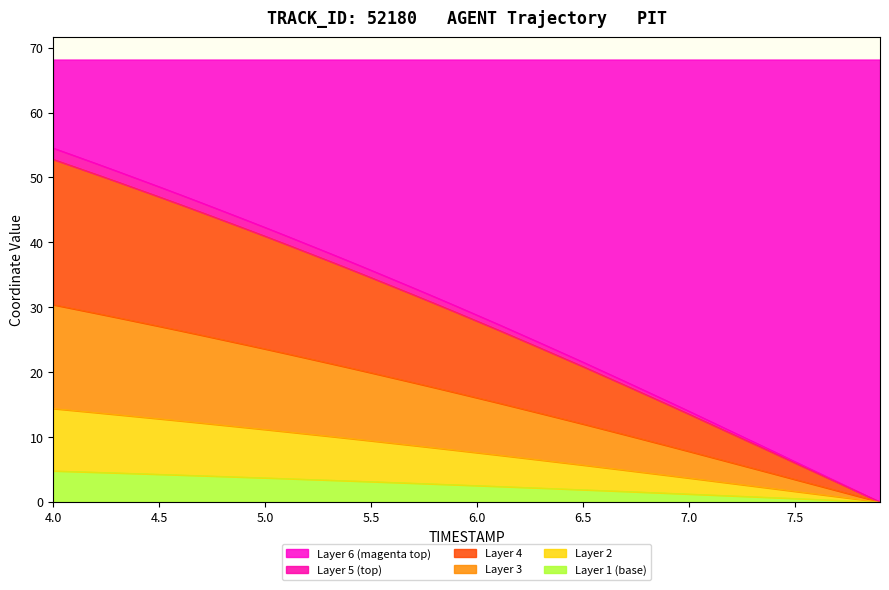

What is the maximum value for Layer 1 (base)?

4.8